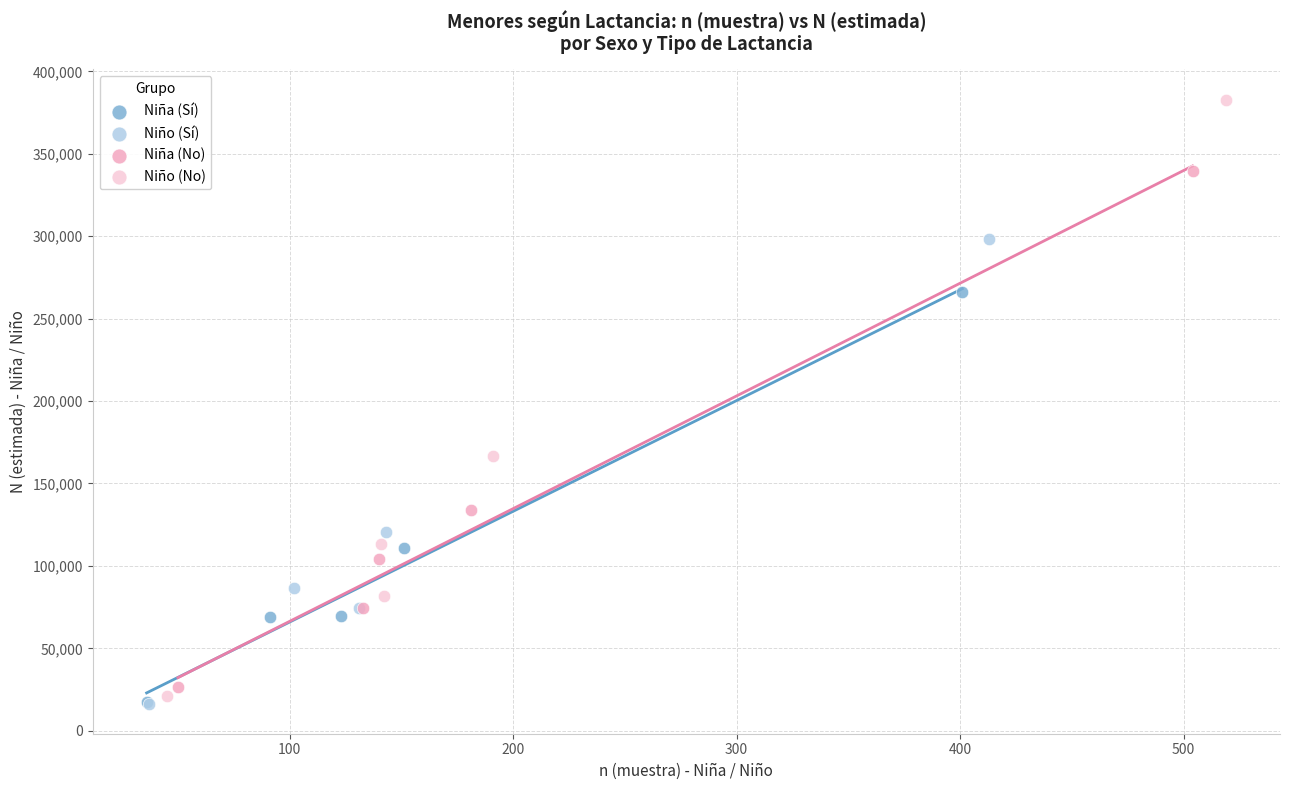

What are all the series names shown in the legend?

Niña (Sí), Niño (Sí), Niña (No), Niño (No)